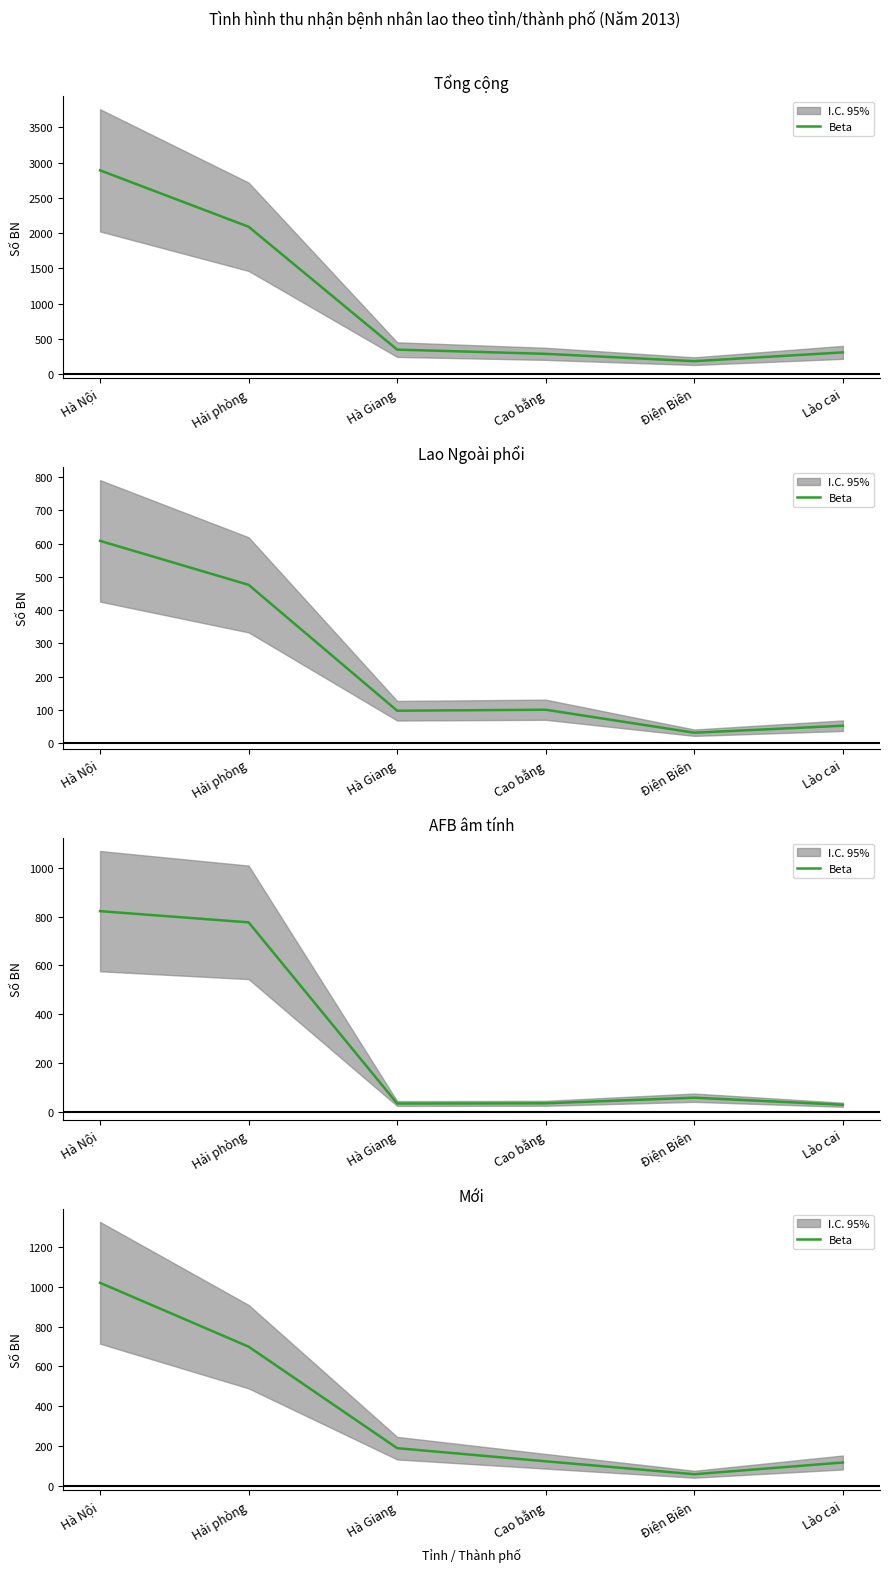

True or false: there are more than 1 points higher than both neighbors.

False